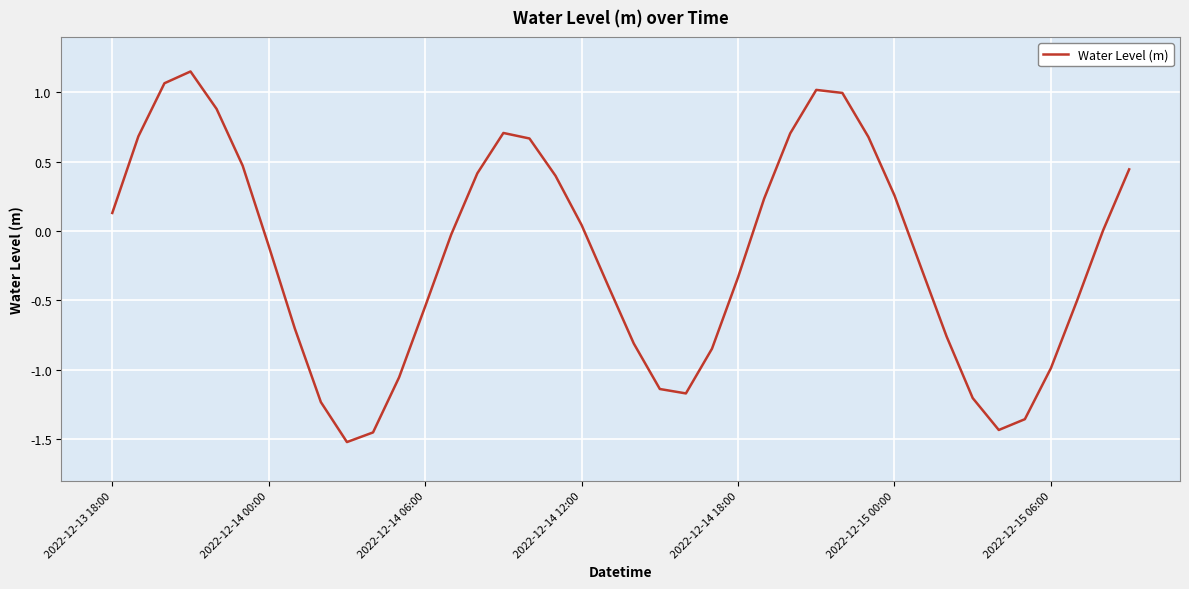

What is the difference between the maximum and minimum values?

2.7